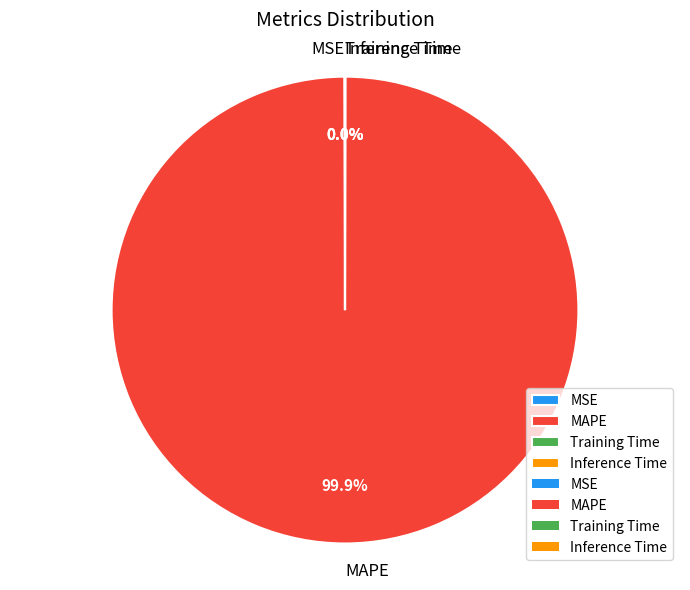

Which slice is the largest?

MAPE